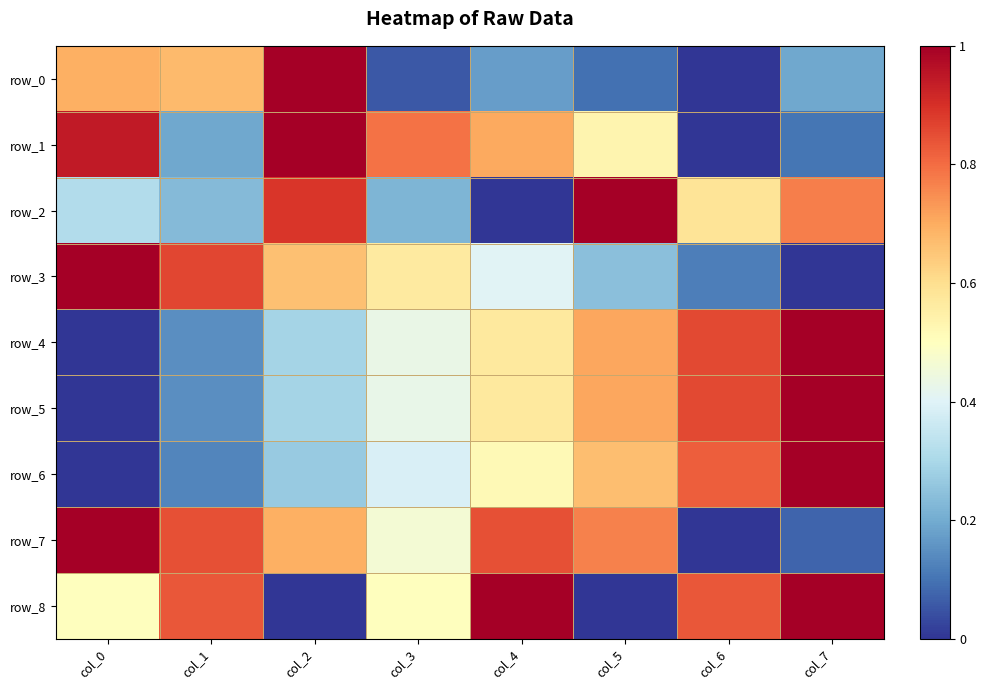

Count the row_6 values in the range 0 to 1.

8